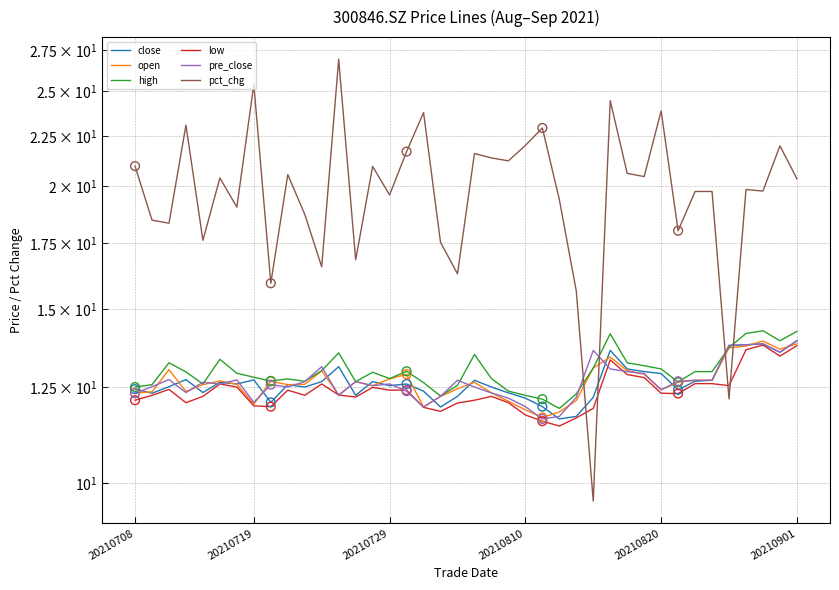

What are all the series names shown in the legend?

close, open, high, low, pre_close, pct_chg